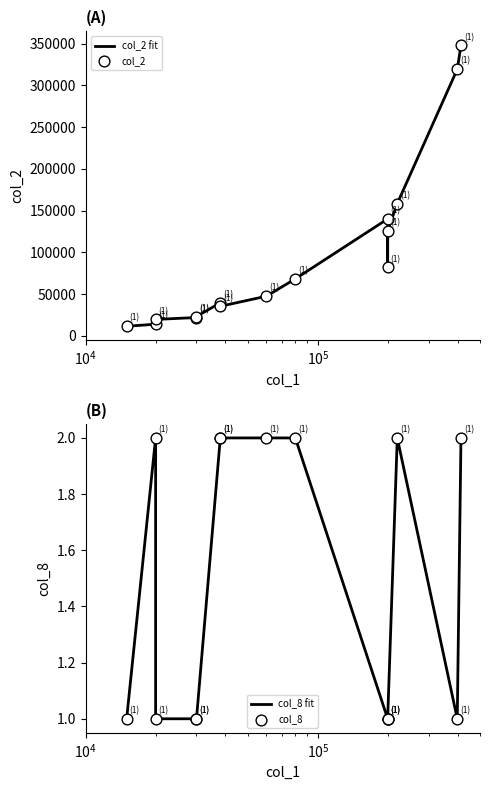

At how many categories does at least one series exceed 120039?

5